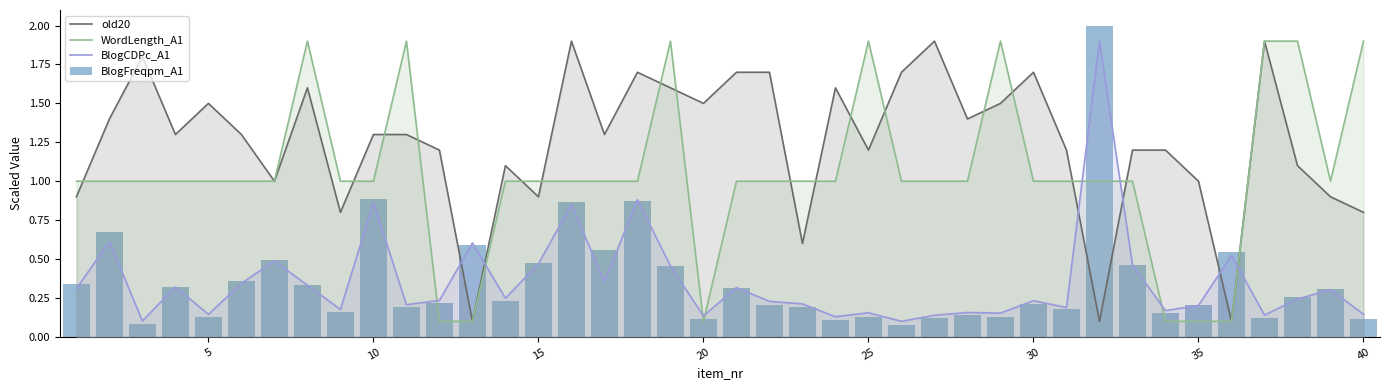

What is the minimum value for BlogFreqpm_A1?

0.1